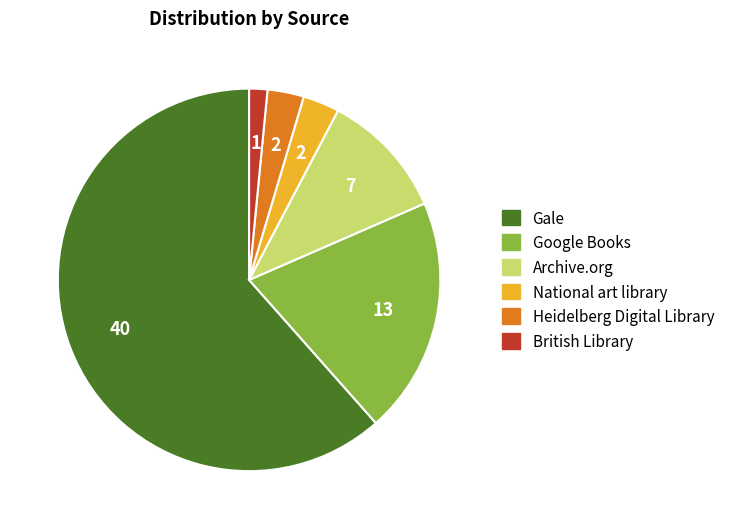

Which category accounts for the majority?

Gale